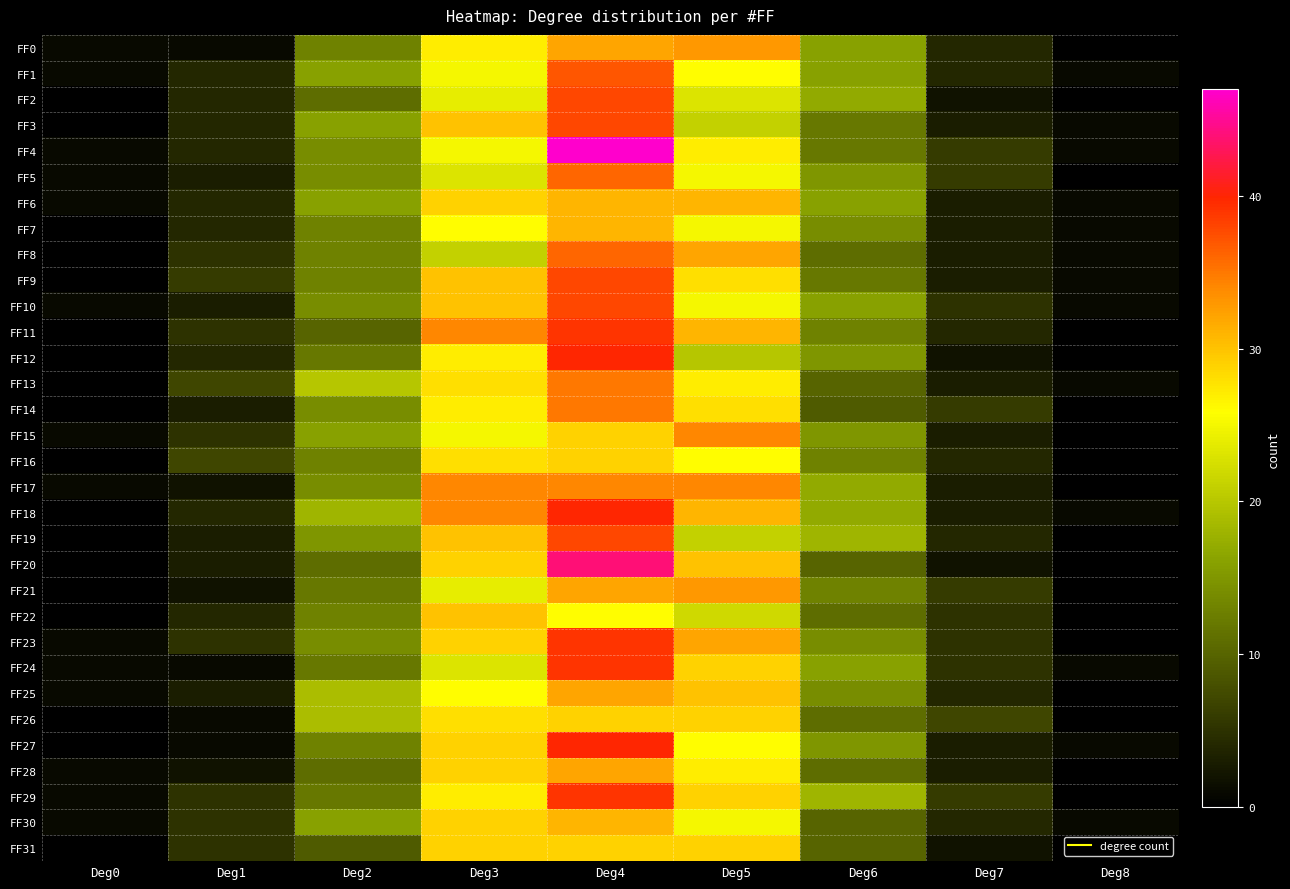

What is the maximum value shown in the chart?

47